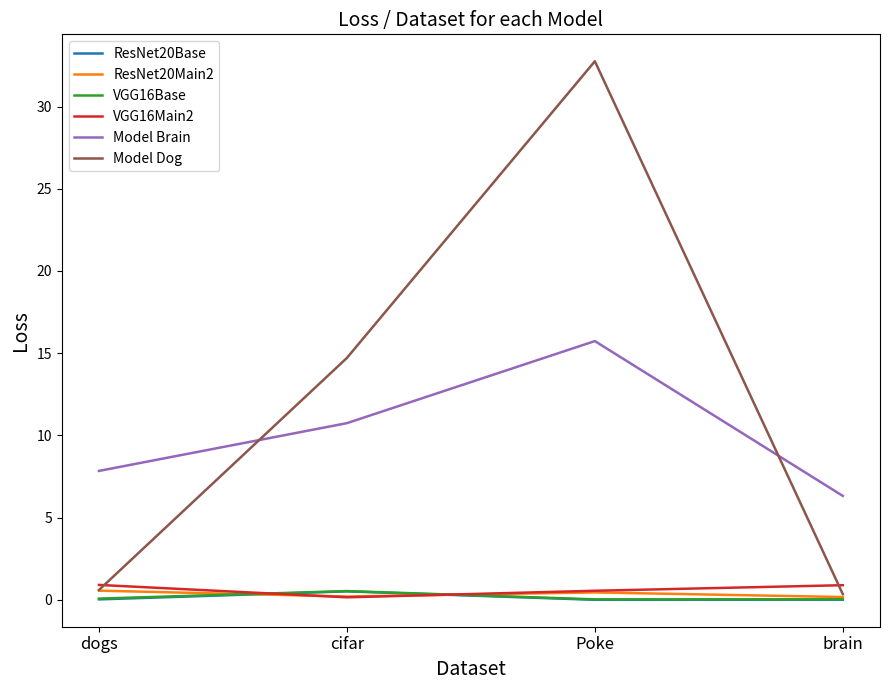

Which series has the widest spread of values?

Model Dog